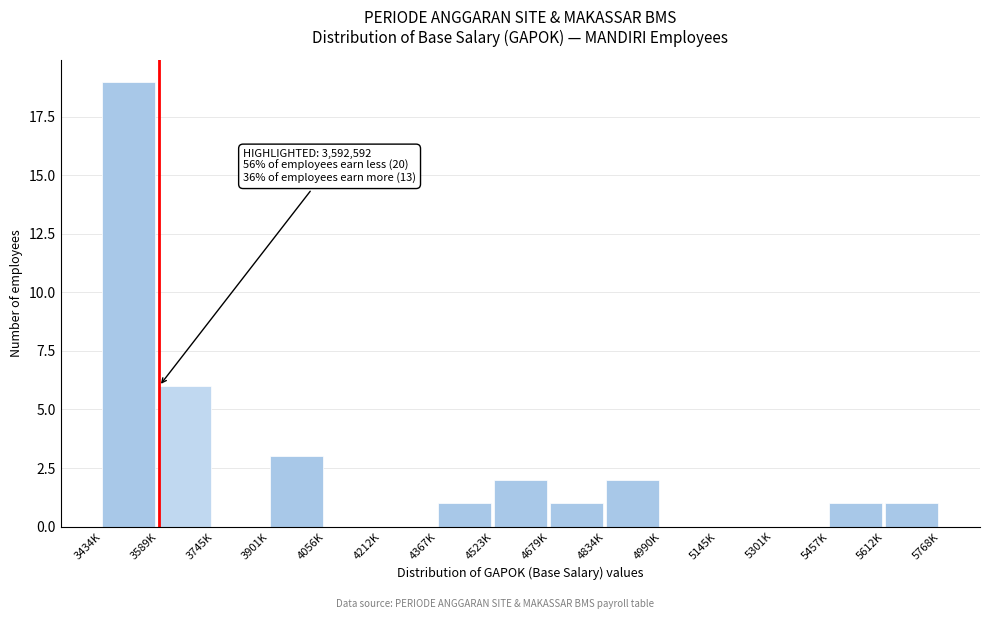

Reading right to left, what are all the values shown in this chart?

5612K=1	5457K=1	5301K=0	5145K=0	4990K=0	4834K=2	4679K=1	4523K=2	4367K=1	4212K=0	4056K=0	3901K=3	3745K=0	3589K=6	3434K=19